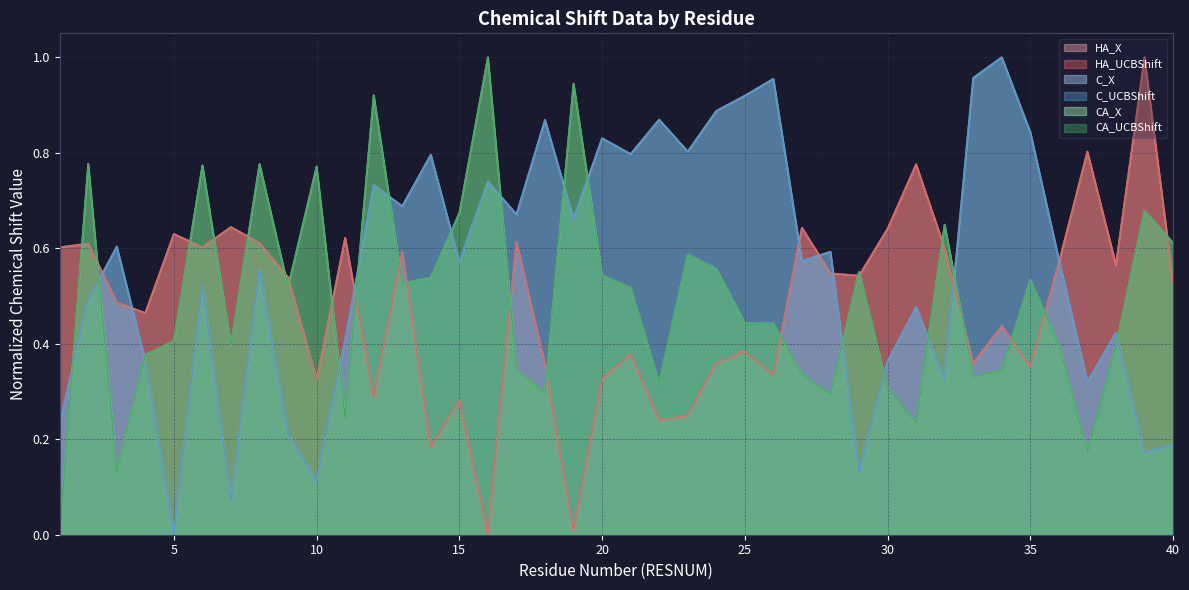

What is the difference between the highest and lowest values at 29?

0.4